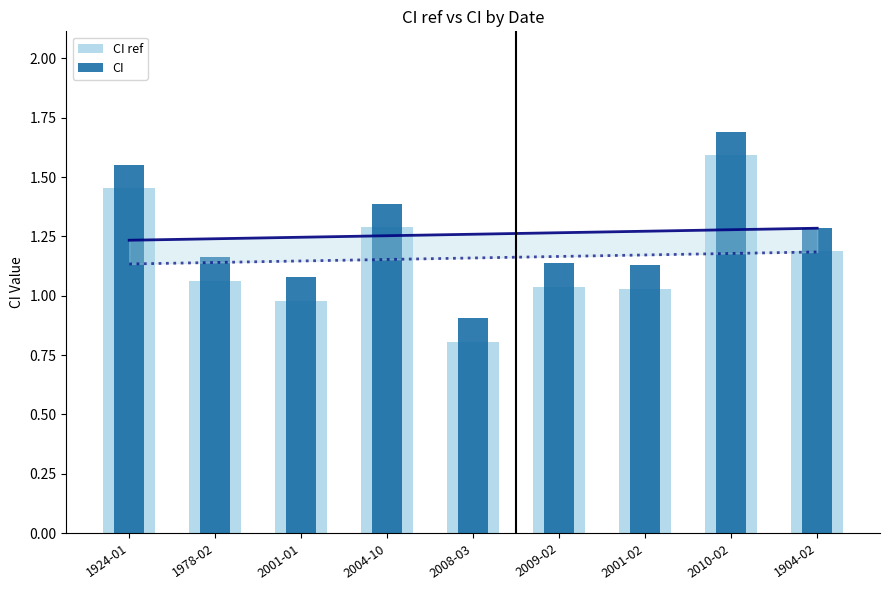

What is the total value across all series at 1978-02?

2.2